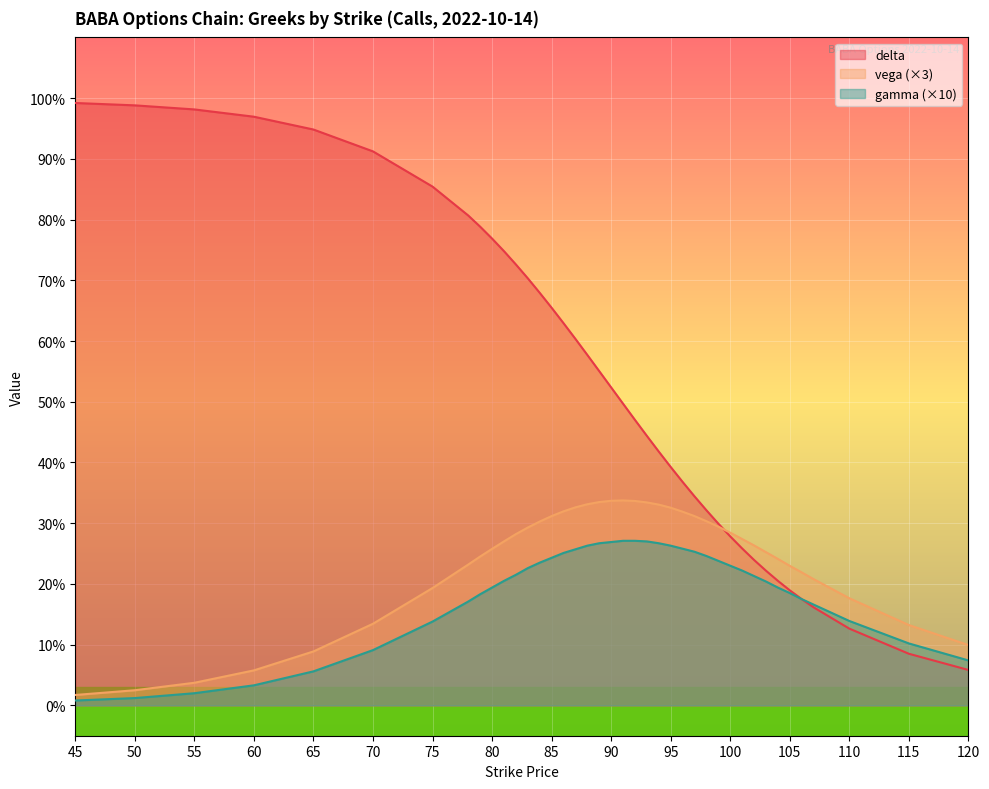

At how many categories does at least one series exceed 0?

40